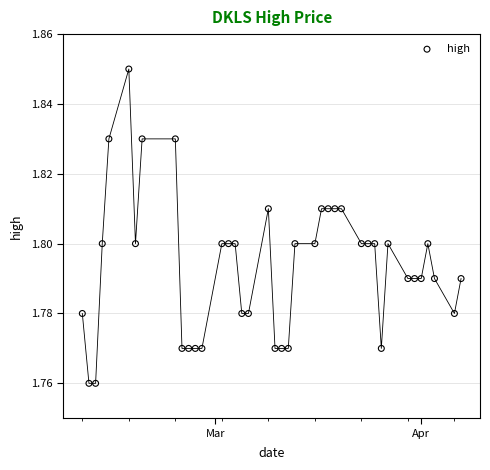

What is the range of X values (max minus min)?

57.0